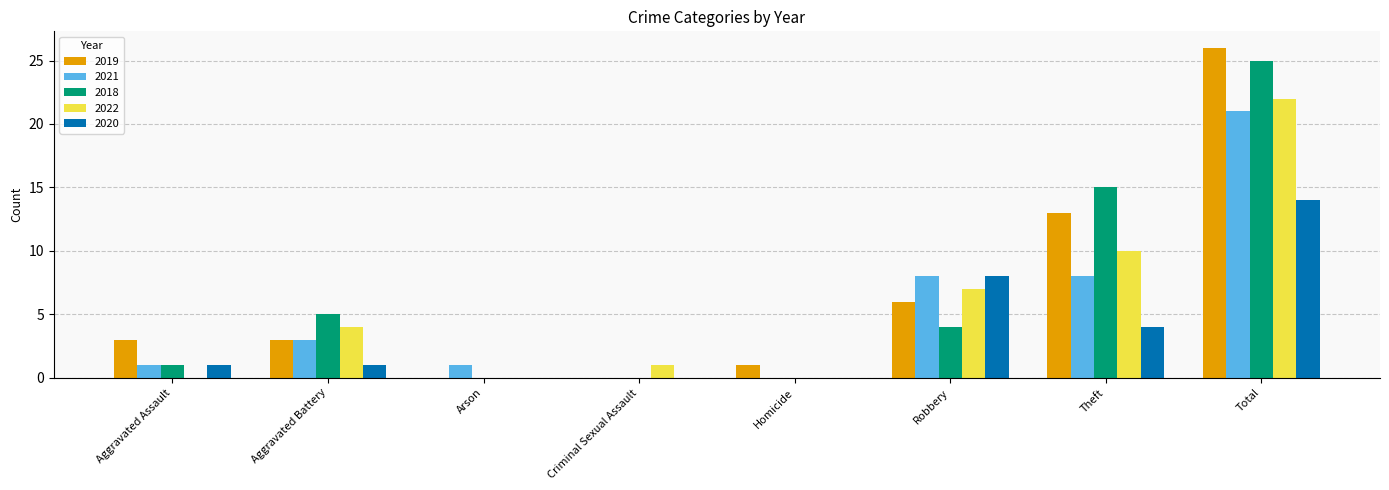

How many groups of bars are there?

8